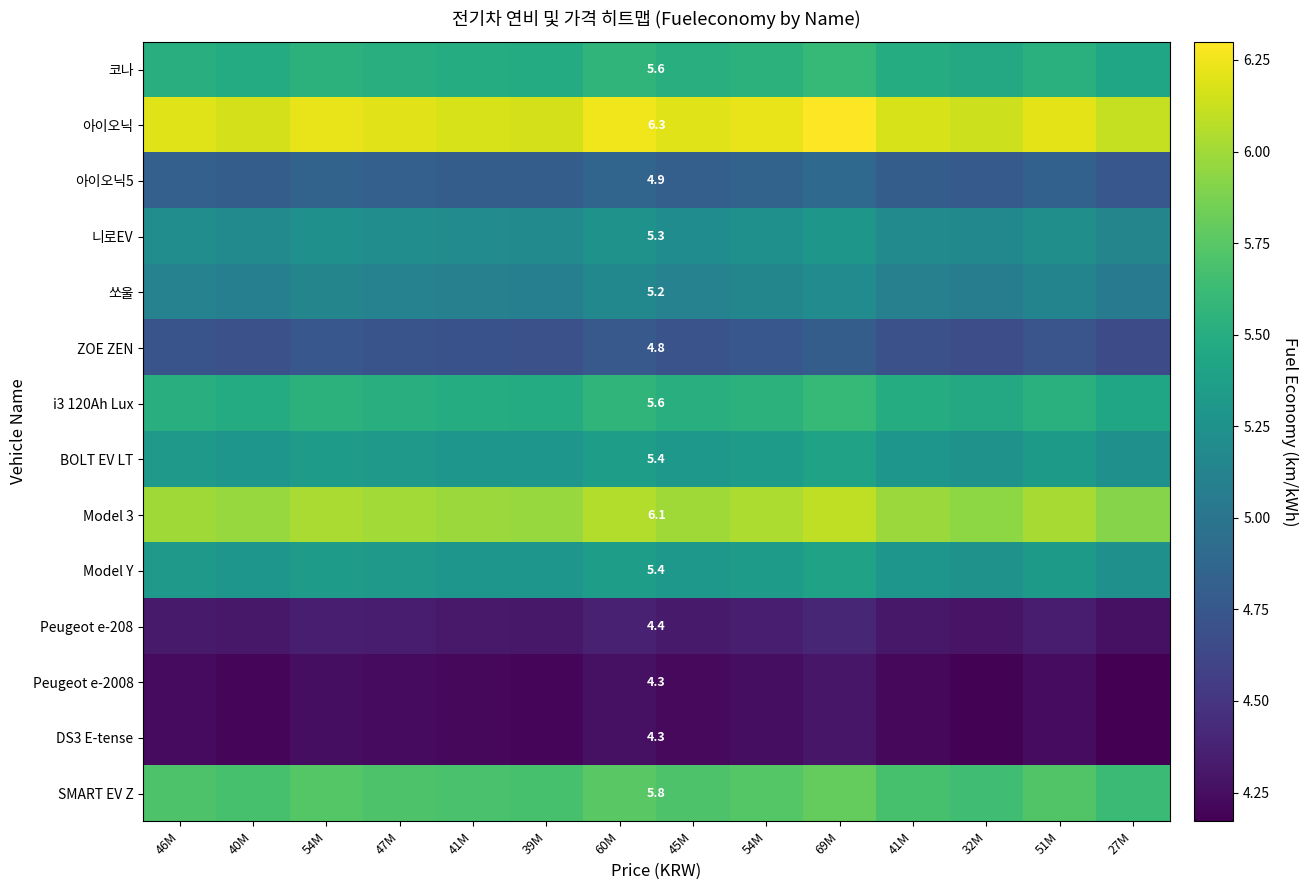

List the series in order of their peak value, lowest first.

Peugeot e-2008, DS3 E-tense, Peugeot e-208, ZOE ZEN, 아이오닉5, 쏘울, 니로EV, BOLT EV LT, Model Y, 코나, i3 120Ah Lux, SMART EV Z, Model 3, 아이오닉